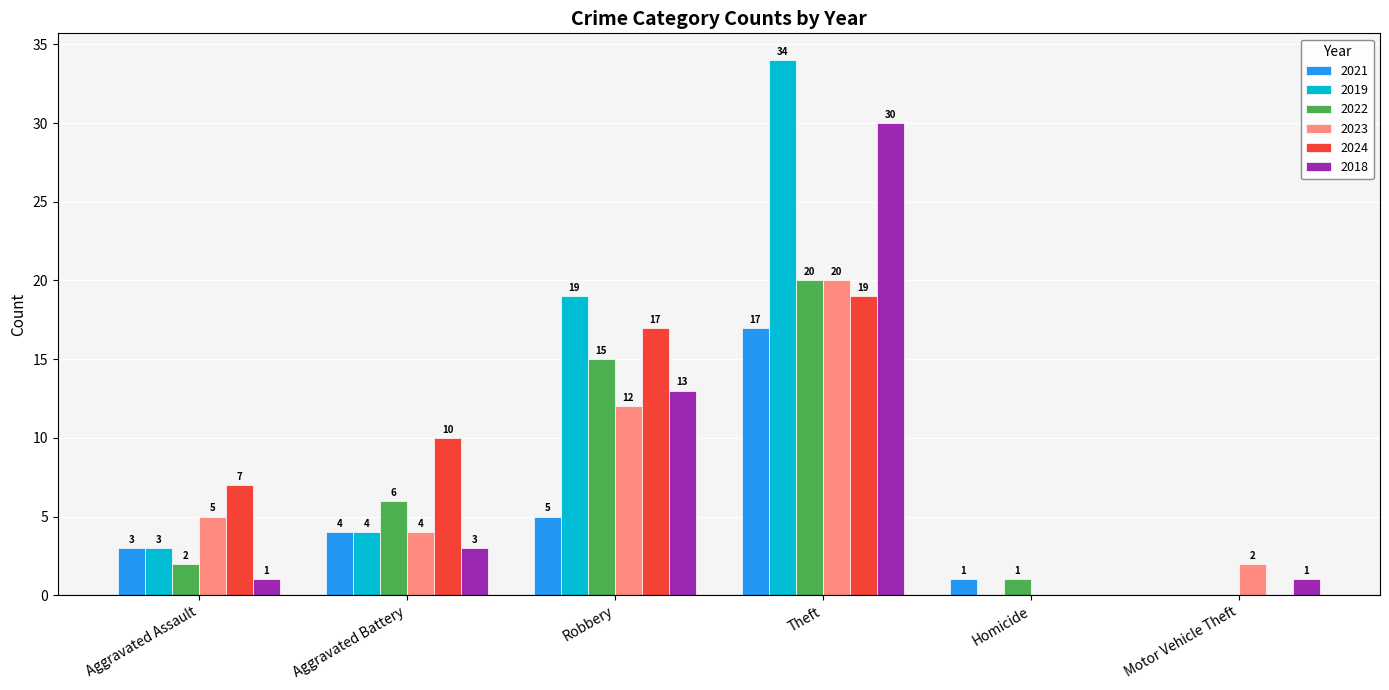

What are all the series names shown in the legend?

2021, 2019, 2022, 2023, 2024, 2018